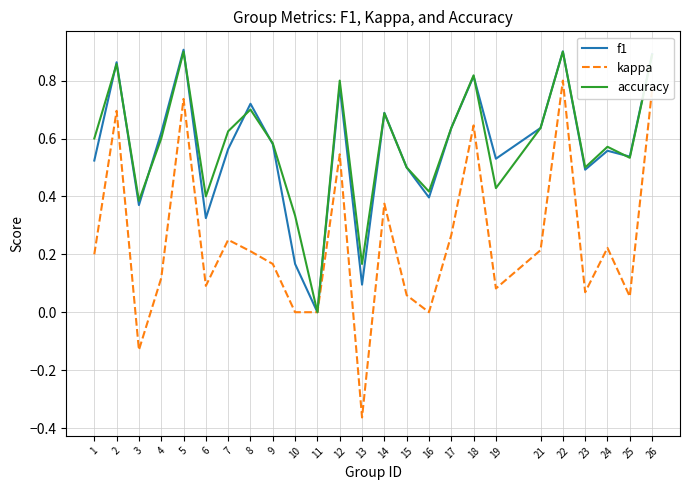

At which category does kappa reach its first local valley?

3